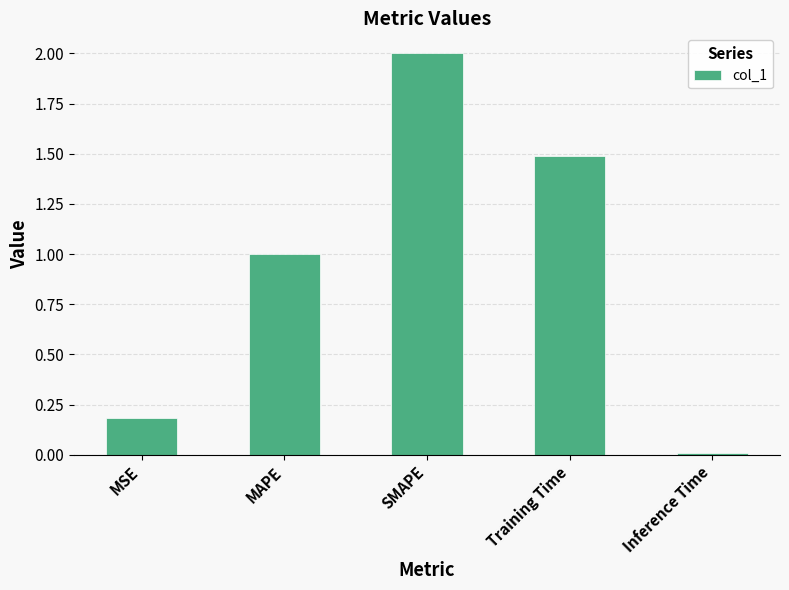

What is the change in value from MAPE to SMAPE?

+1.0